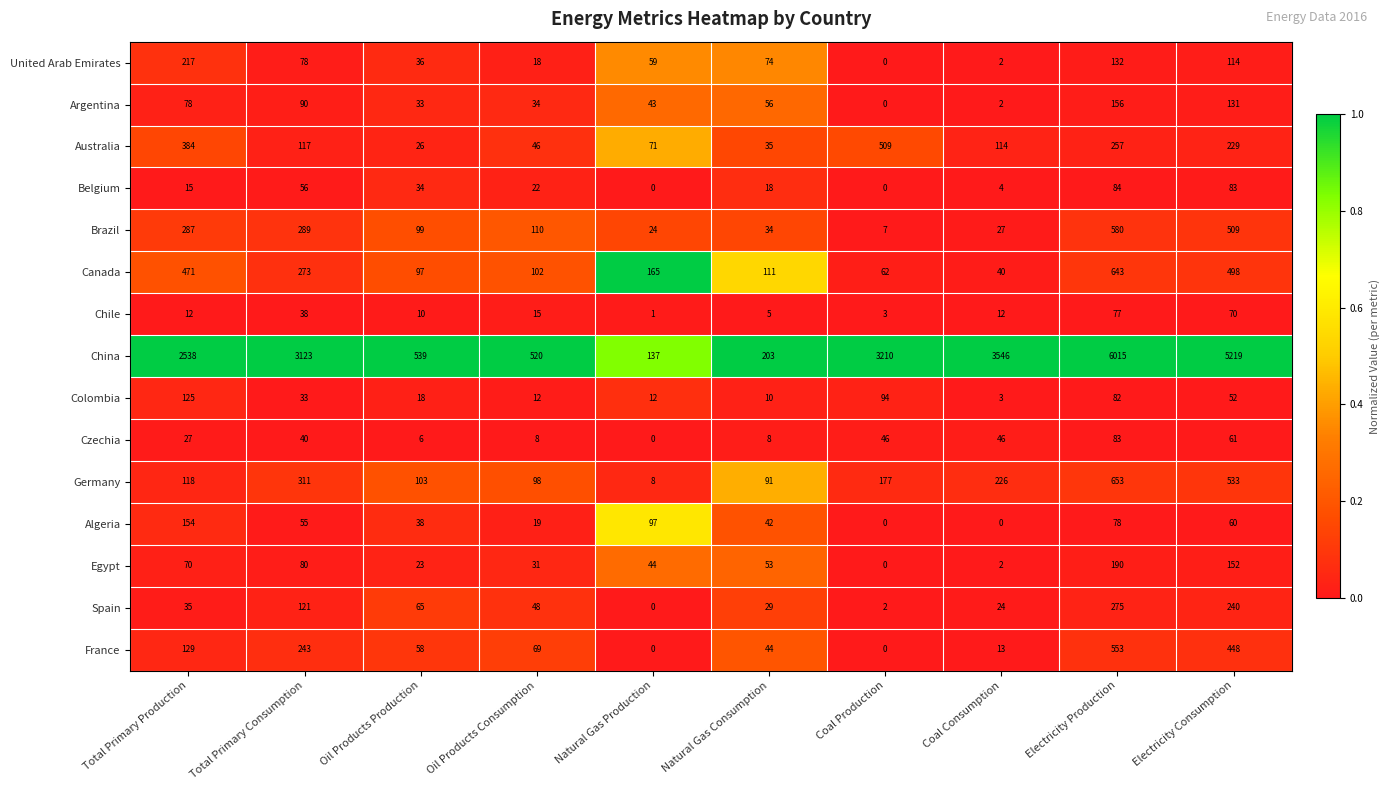

Count the number of categories in the chart.

10